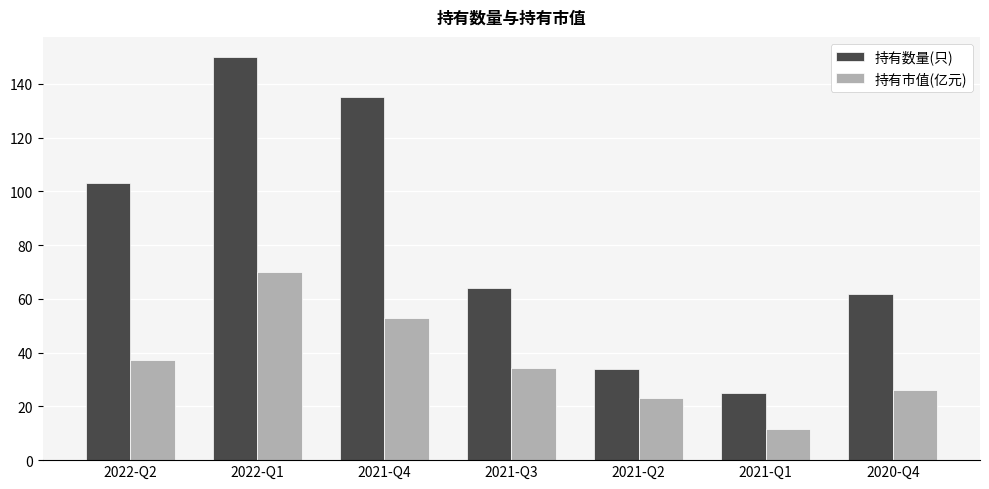

What is the total value across all series at 2022-Q1?

219.9